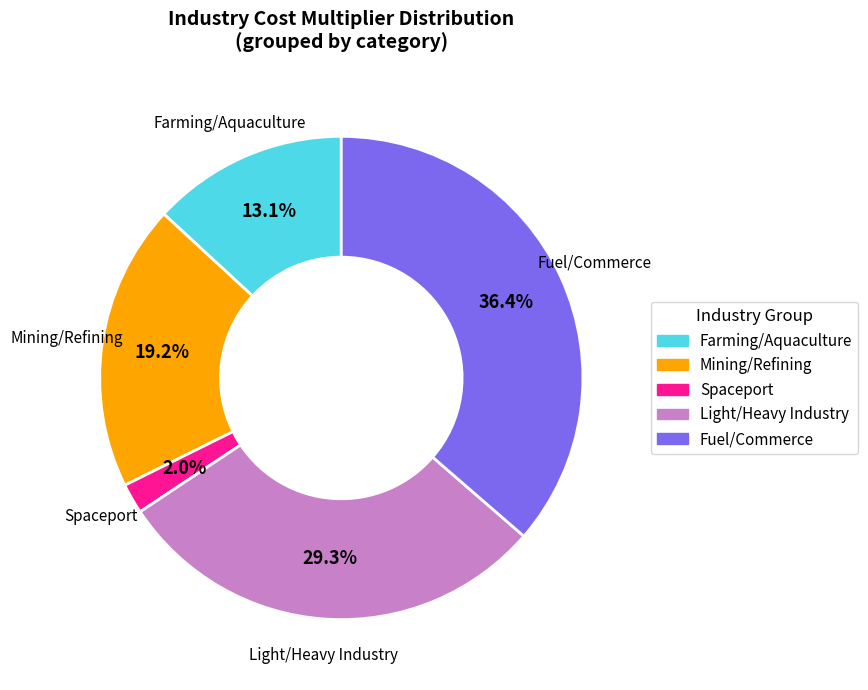

Is there any slice that represents more than half of the pie?

No